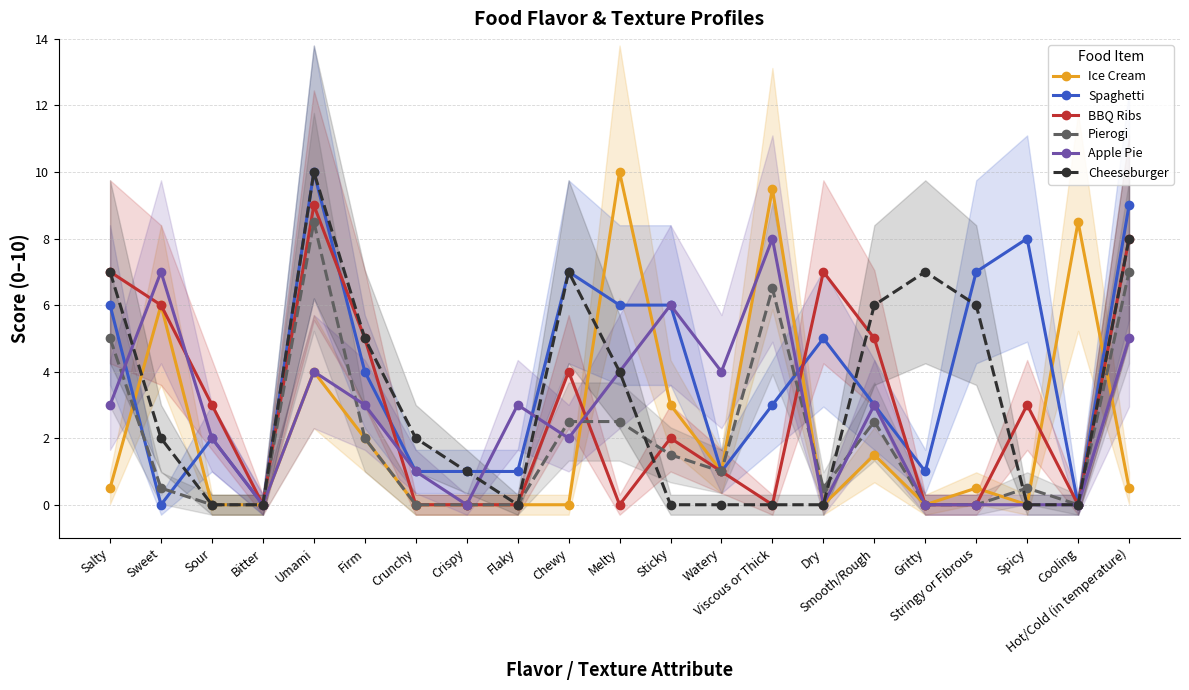

True or false: BBQ Ribs and Spaghetti cross at least once.

True